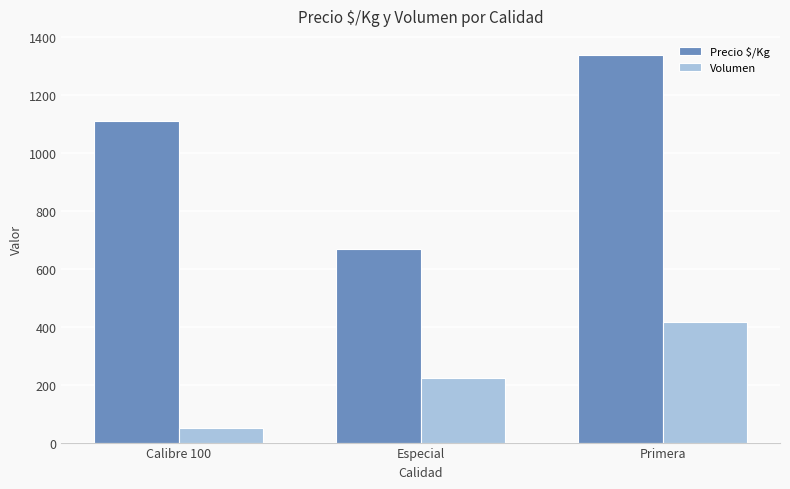

Which series has the largest range (max minus min)?

Precio $/Kg